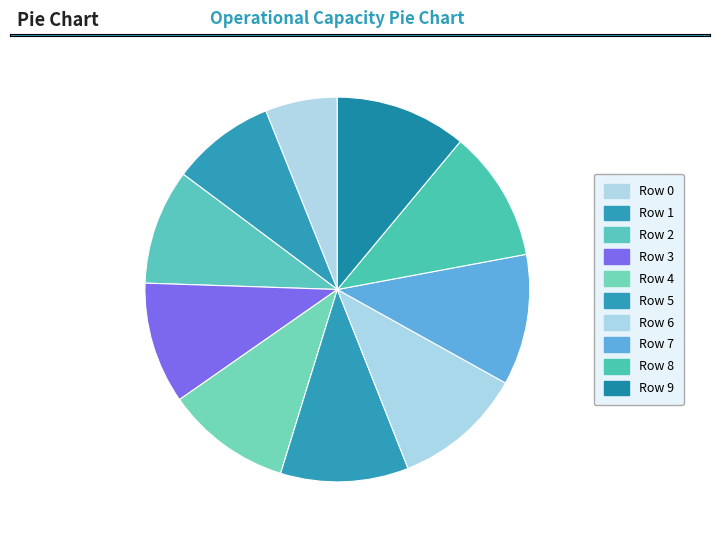

True or false: Row 6 accounts for 1% of the total.

False